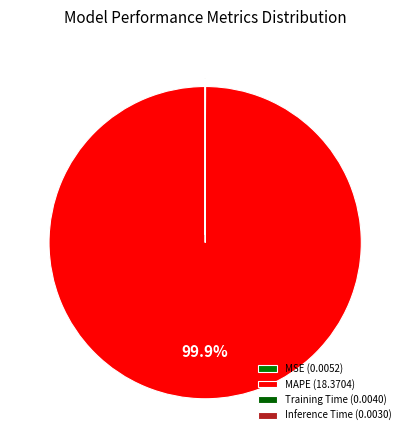

Which has a higher value, Inference Time or MSE?

MSE